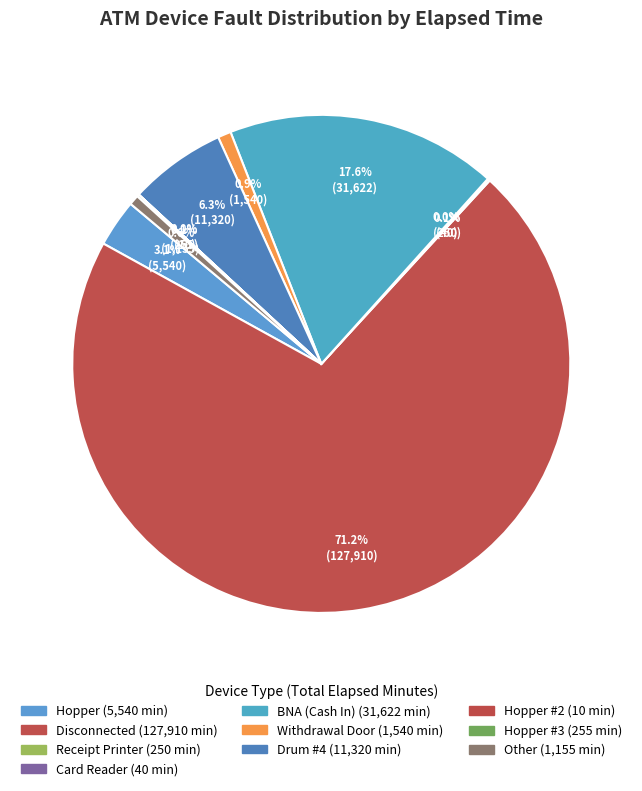

Is there a majority slice in this chart?

Yes